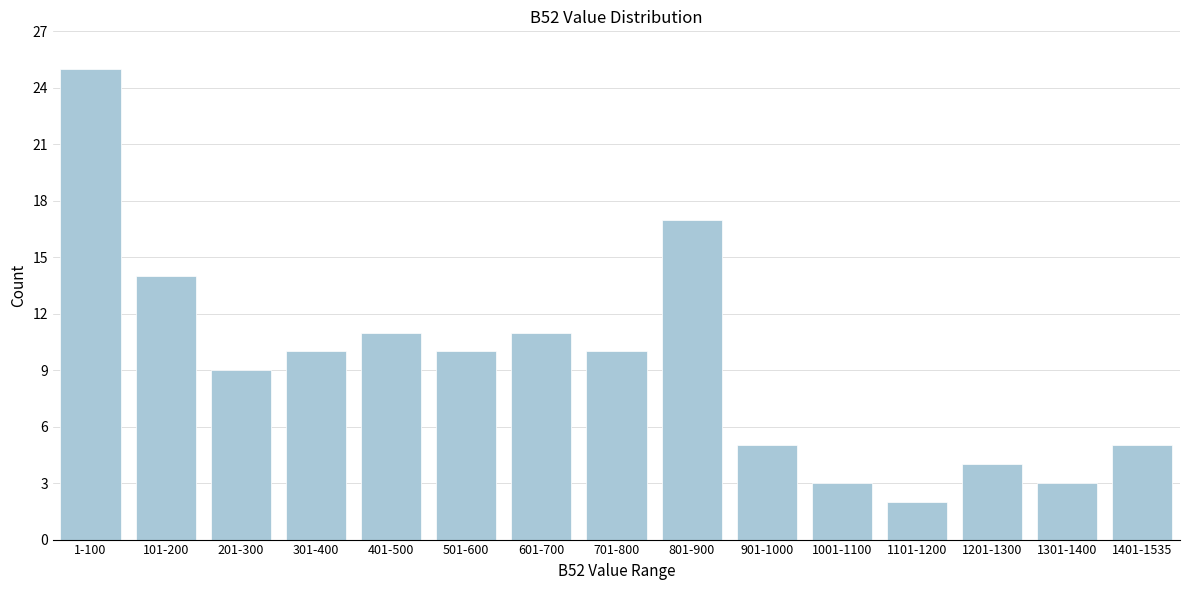

Reading left to right, list all the values displayed in this chart.

25	14	9	10	11	10	11	10	17	5	3	2	4	3	5